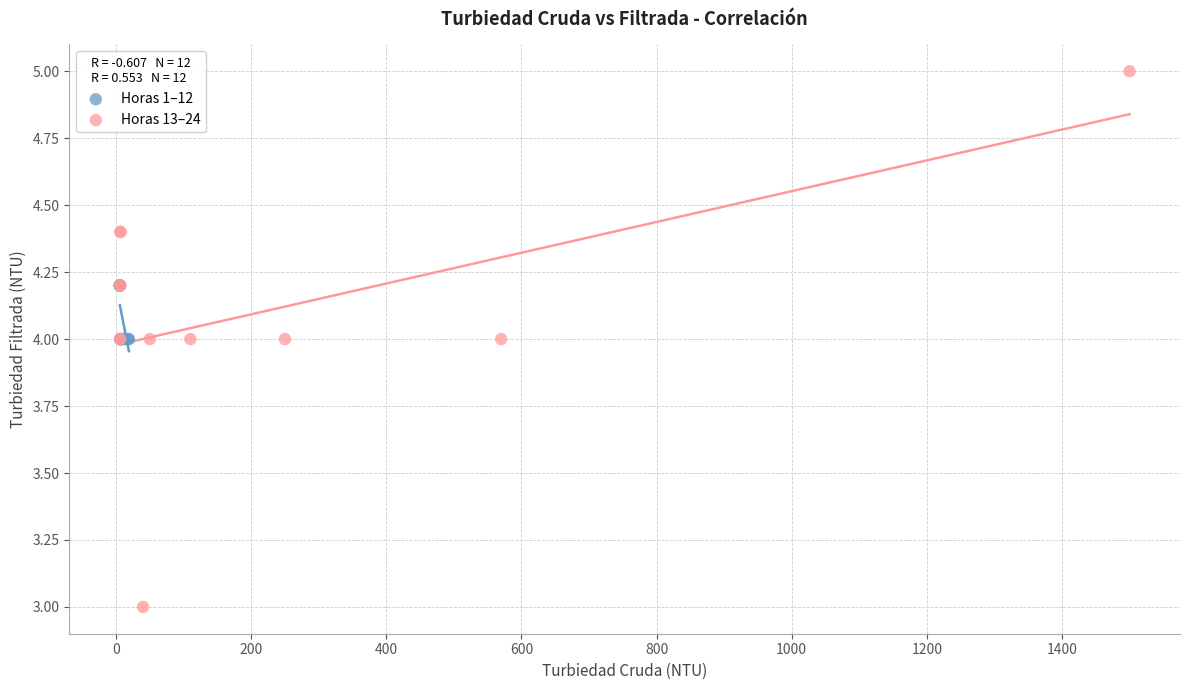

Which series reaches the maximum Y coordinate?

Horas 13–24